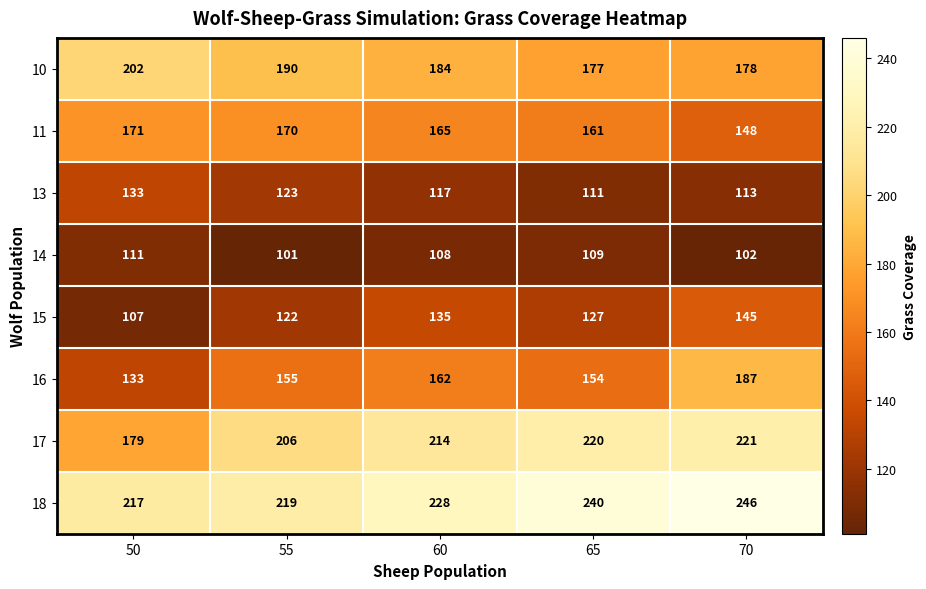

Is it true that 13 equals 133 at 50?

True